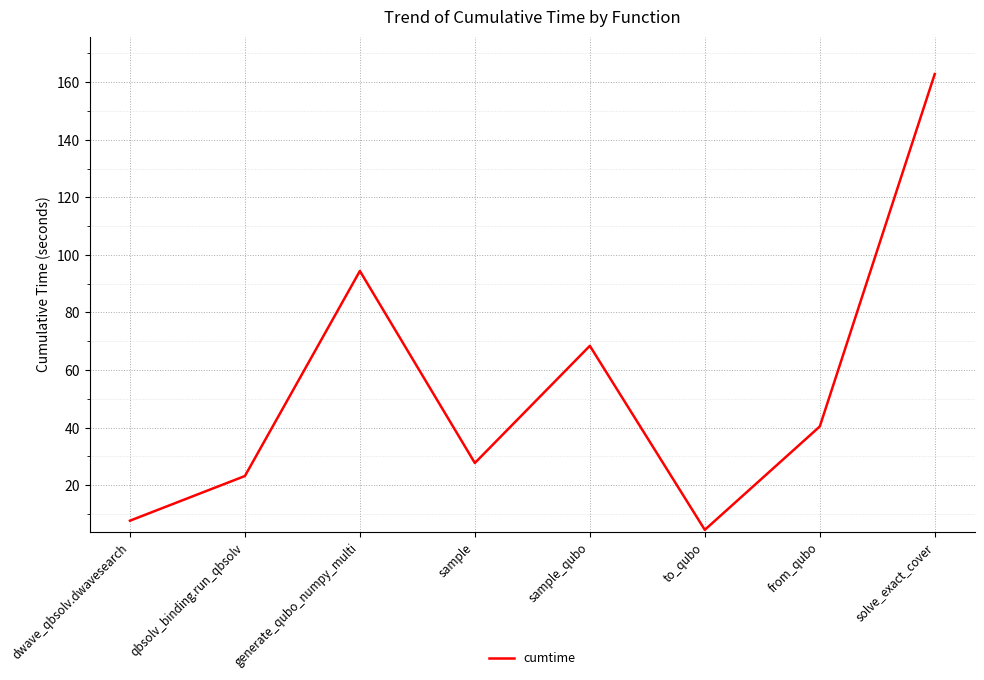

The value at from_qubo is 40.4. True or false?

True